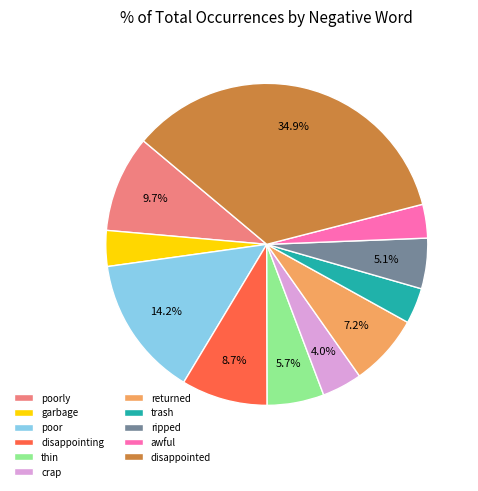

Does disappointing account for over 50% of the chart?

No